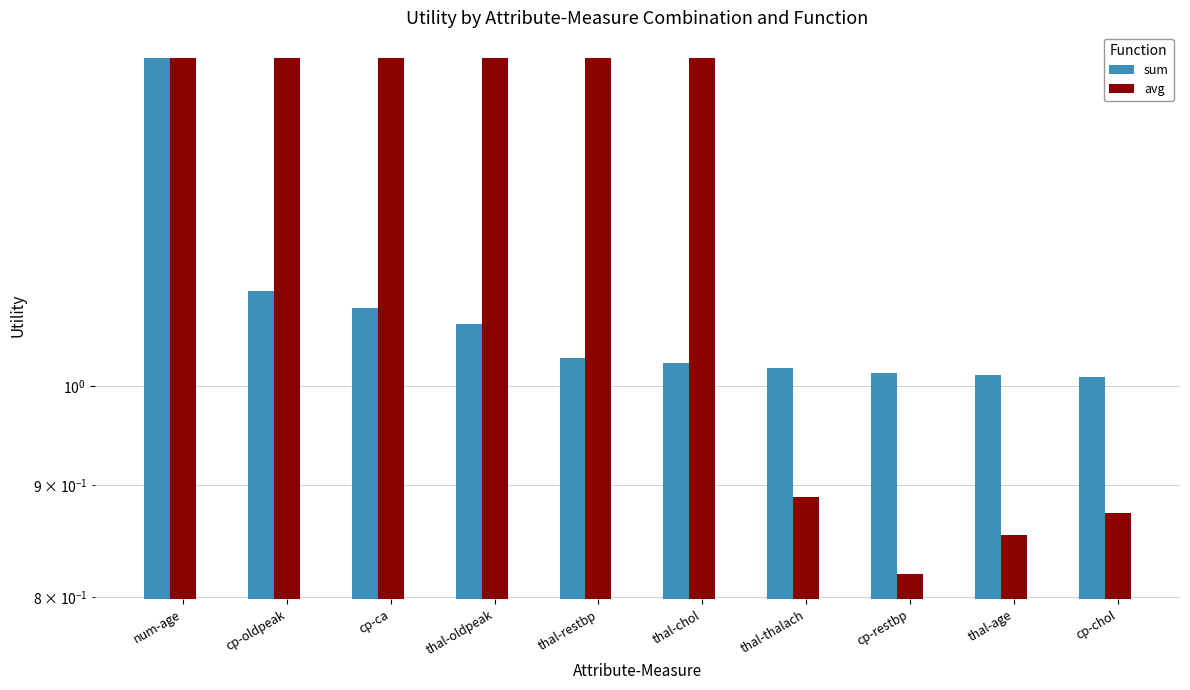

Which series has the largest total across all categories?

avg